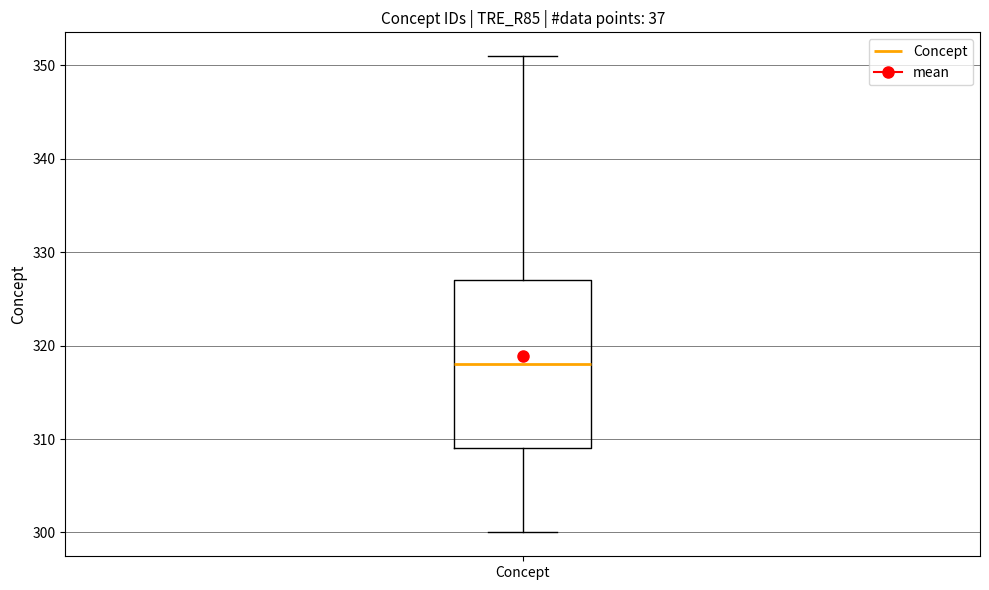

Where does the median line of the box for Concept sit on the y-axis? The values are not printed on the chart, so give them approximately, as read against the axis.

318